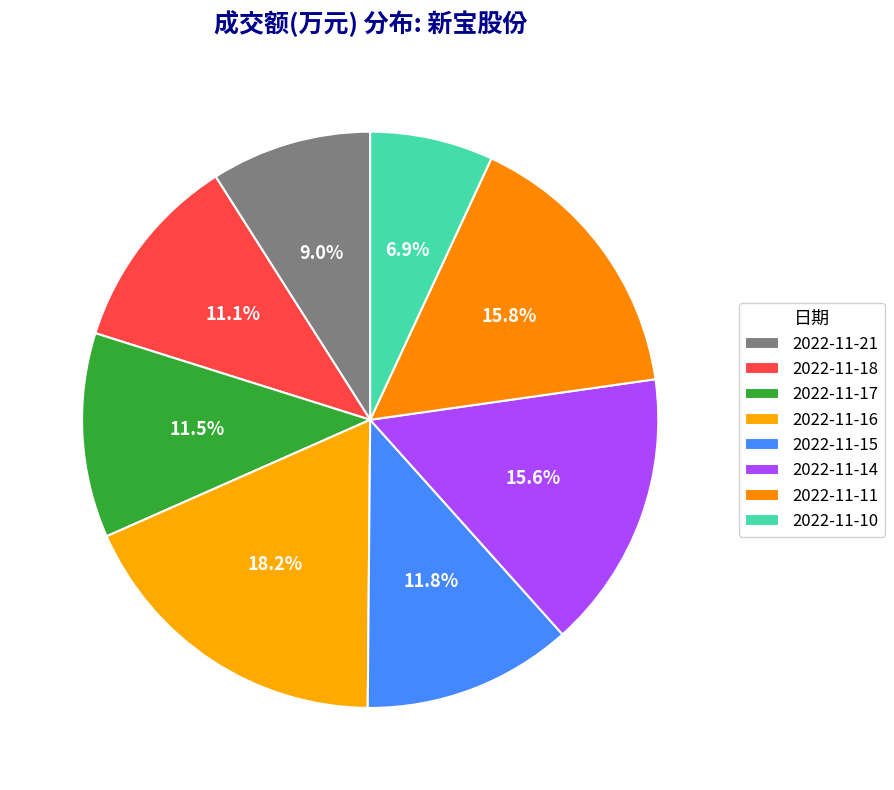

What is the largest slice in the pie chart?

2022-11-16